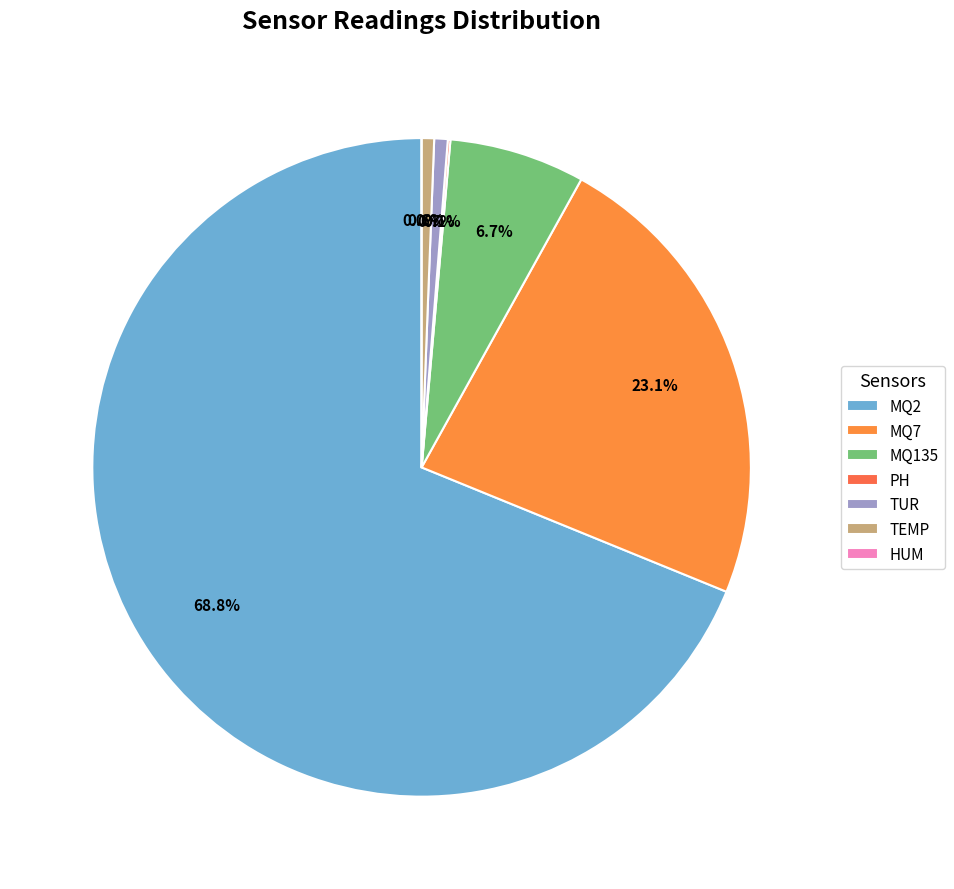

To the nearest percent, what is the combined percentage of MQ7 and TEMP?

24%